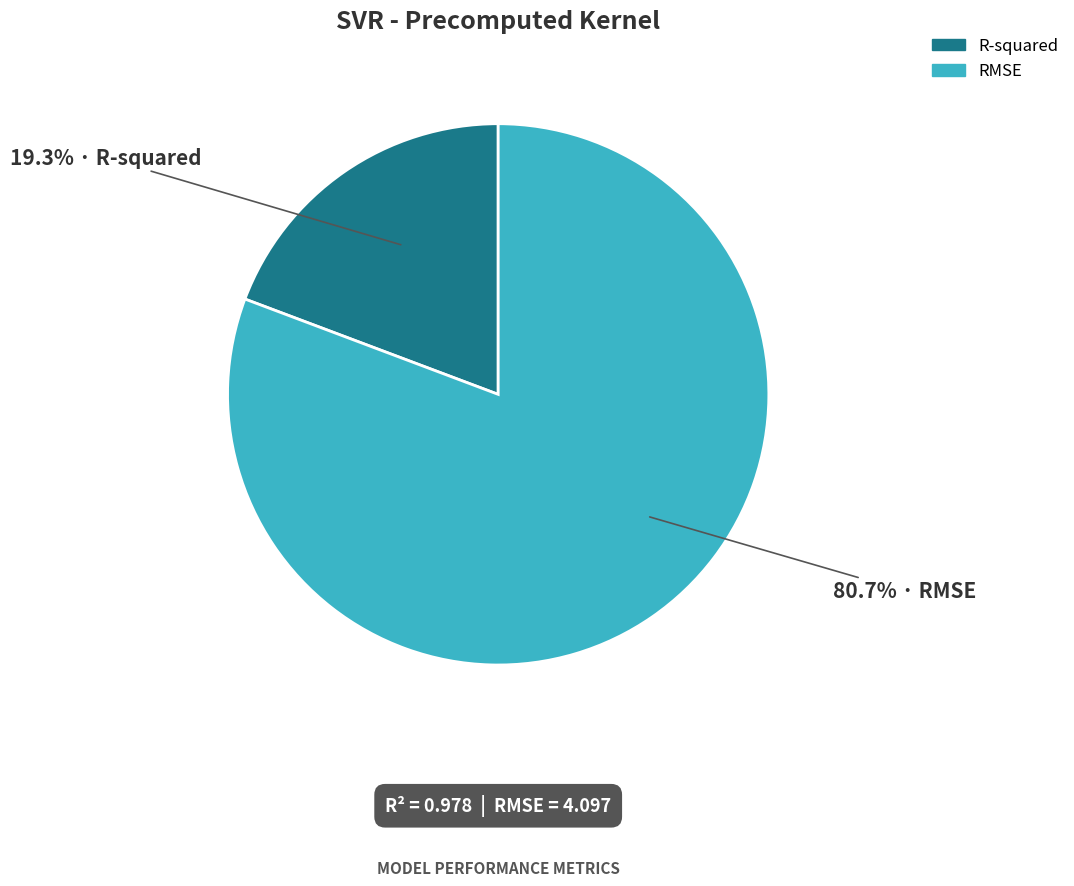

Which category has the biggest portion of the pie?

RMSE